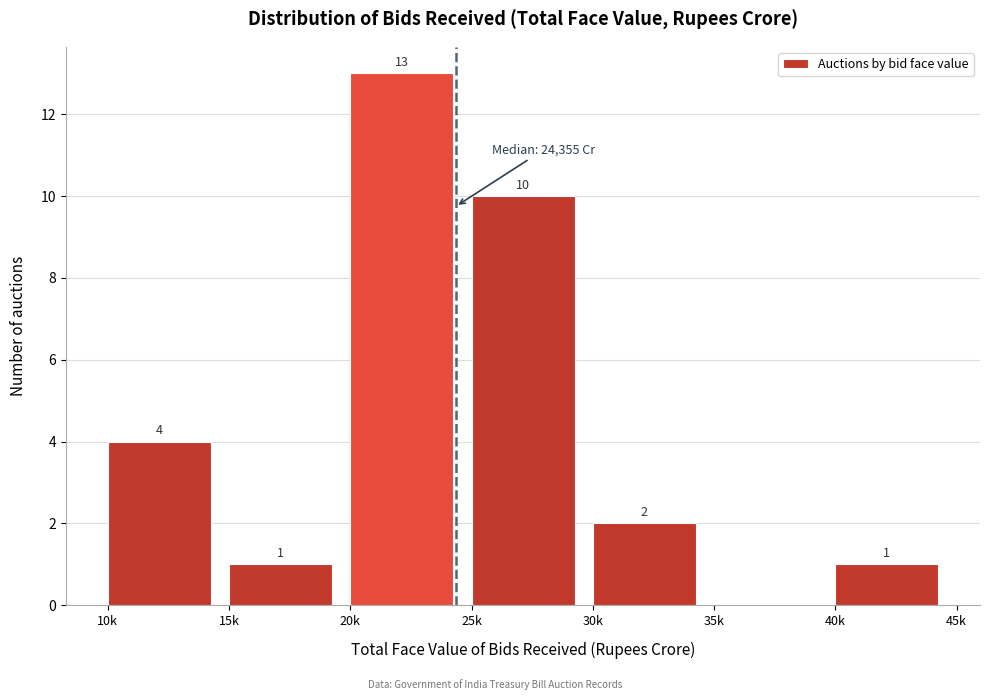

Reading left to right, what are all the values shown in this chart?

10k=4	15k=1	20k=13	25k=10	30k=2	35k=0	40k=1